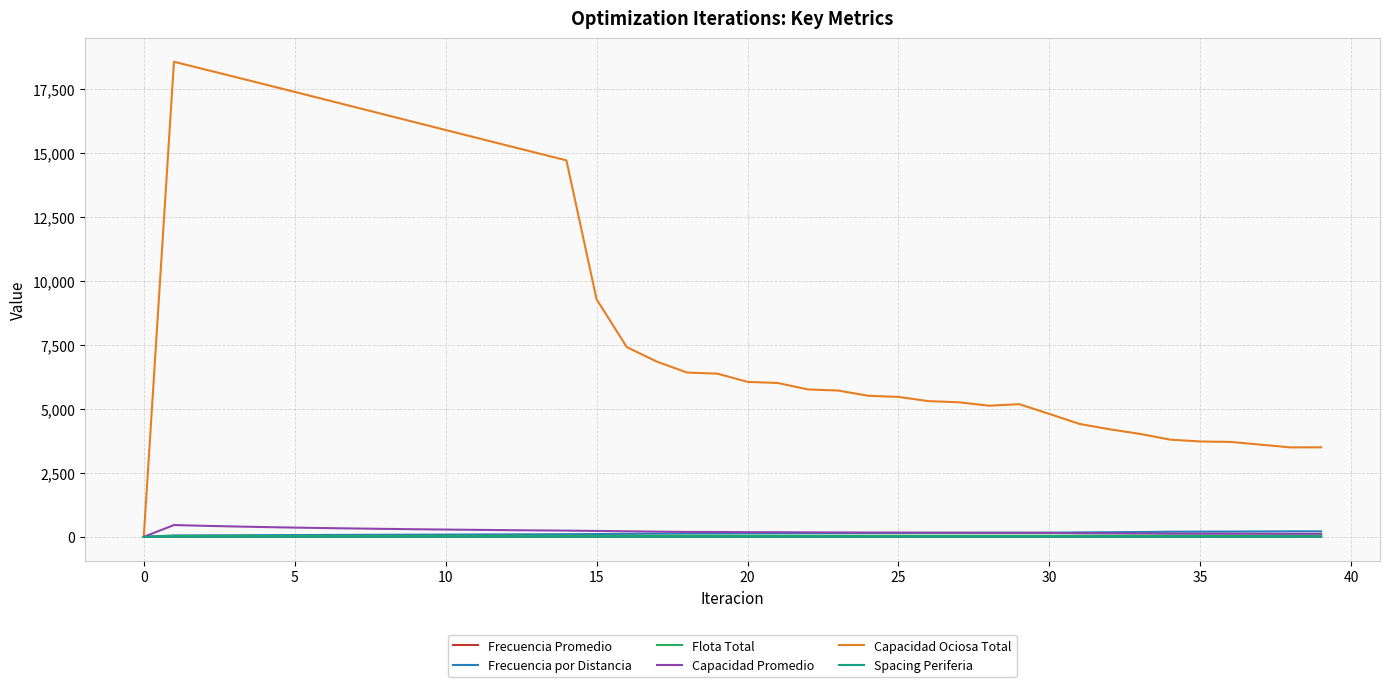

How many intersections are there between Spacing Periferia and Capacidad Ociosa Total?

1